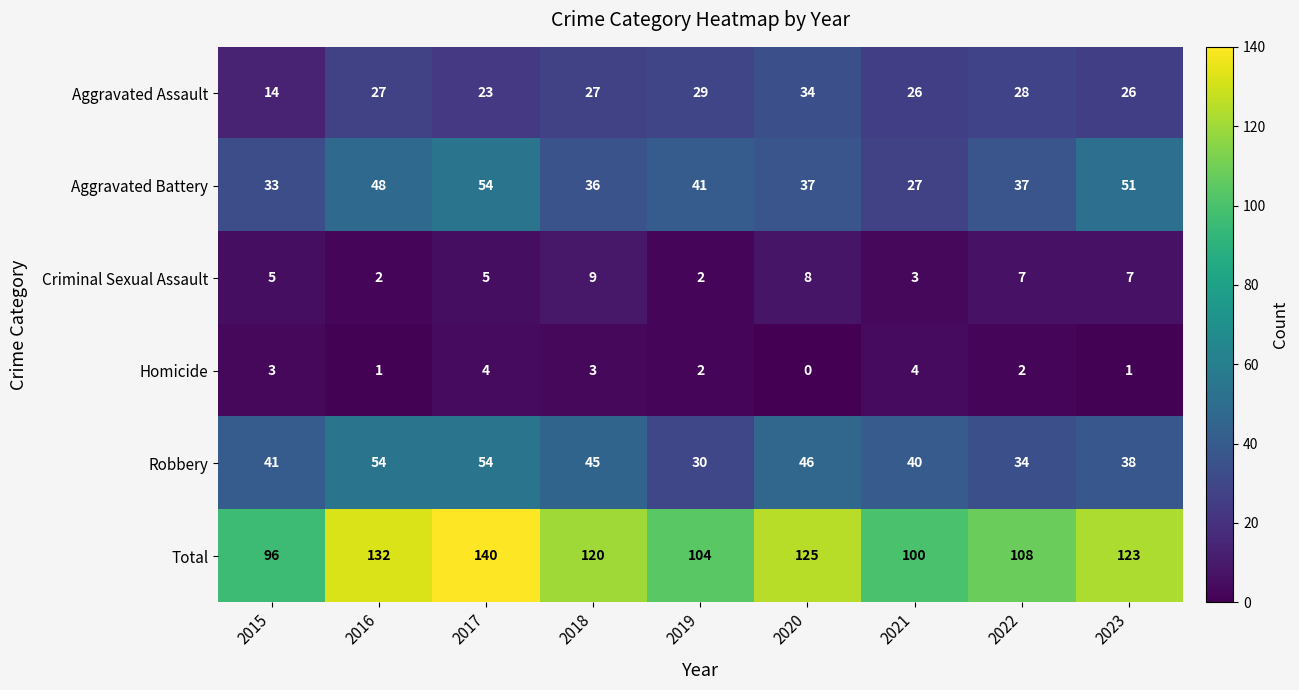

How many categories are shown in the chart?

9